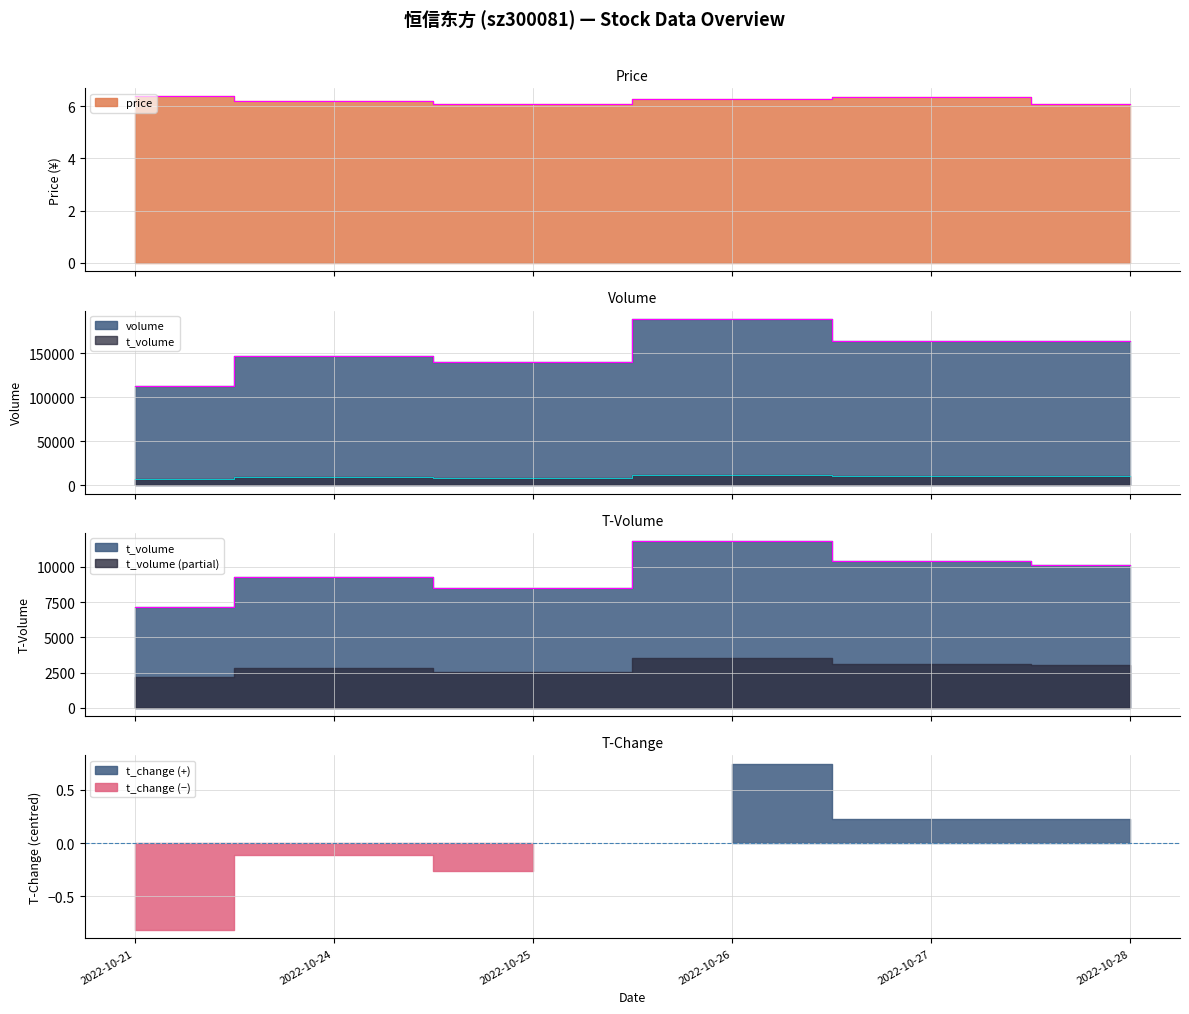

How many data points in volume are above 163303?

2